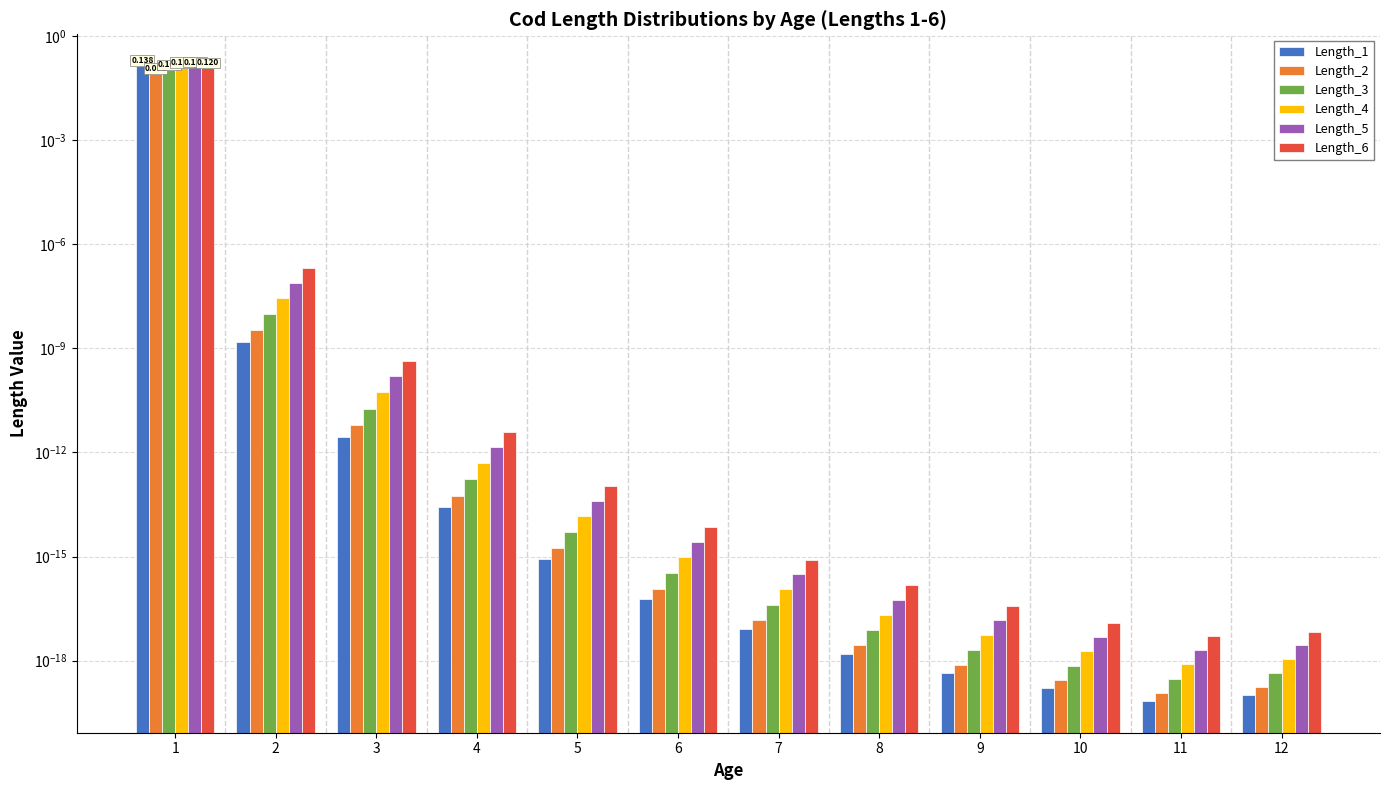

List the series in order of their peak value, lowest first.

Length_2, Length_3, Length_6, Length_4, Length_5, Length_1